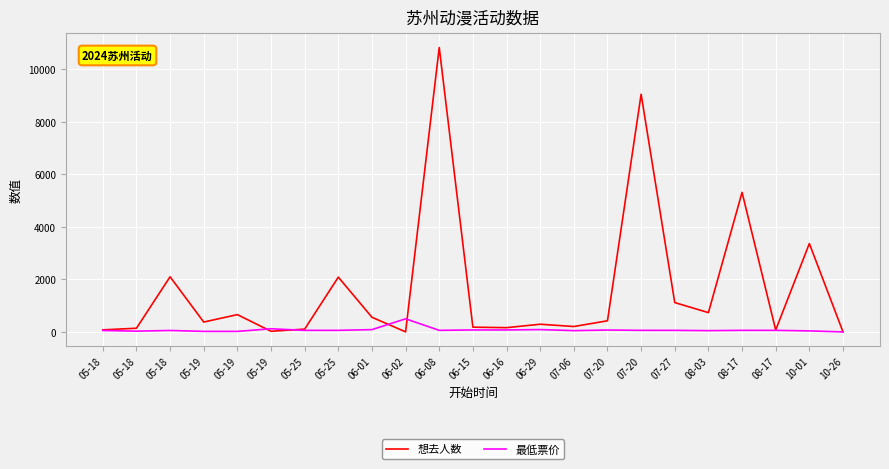

What is the sum of all 最低票价 values?

1754.2